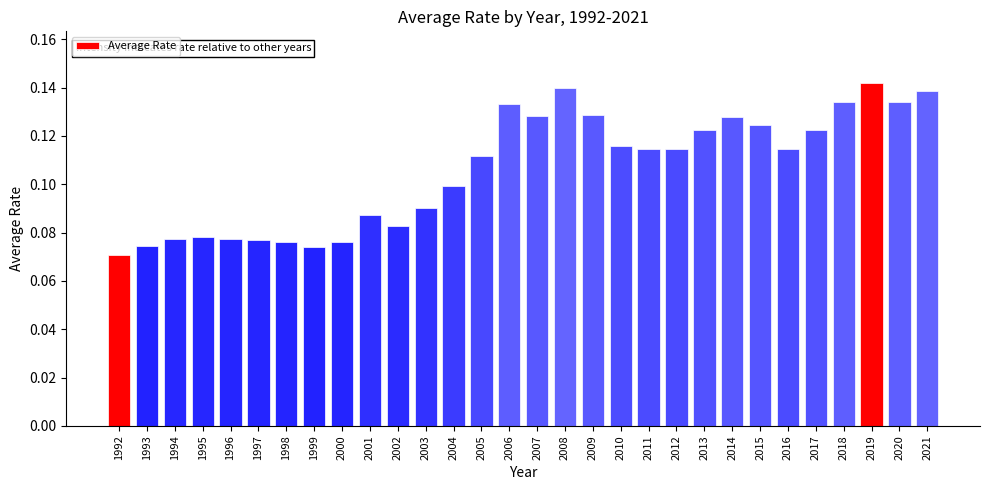

Are the bars grouped side by side (vs. stacked)?

No